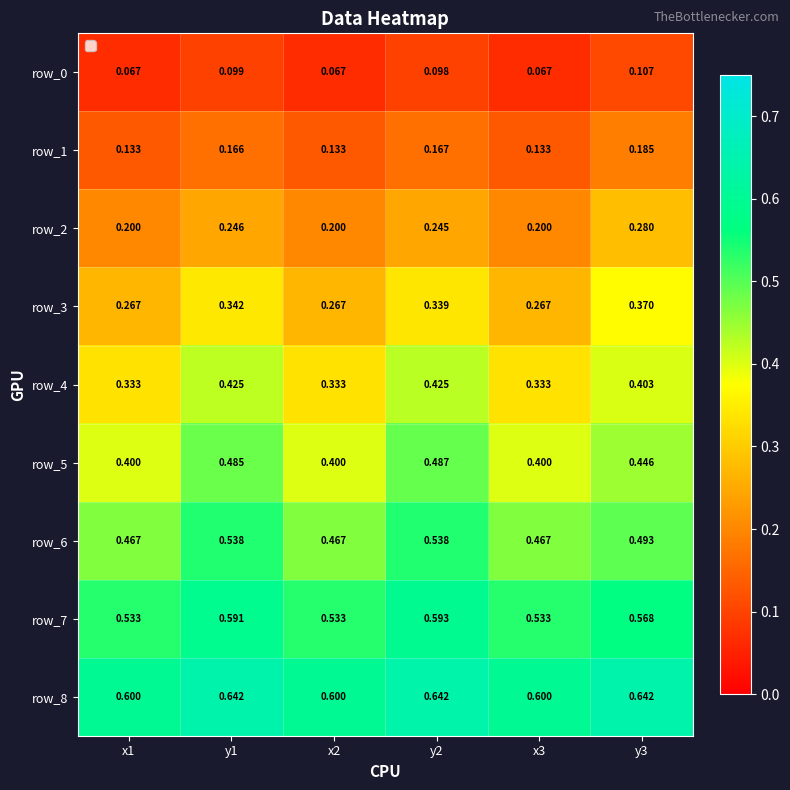

How many distinct data groups are displayed?

9